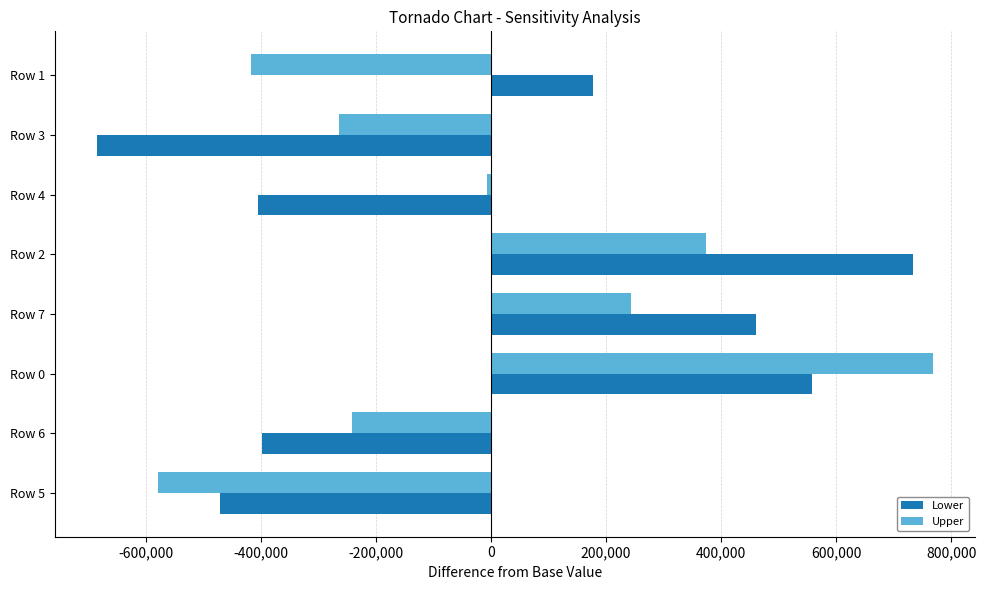

The value of Lower at Row 2 is 1157898. True or false?

False